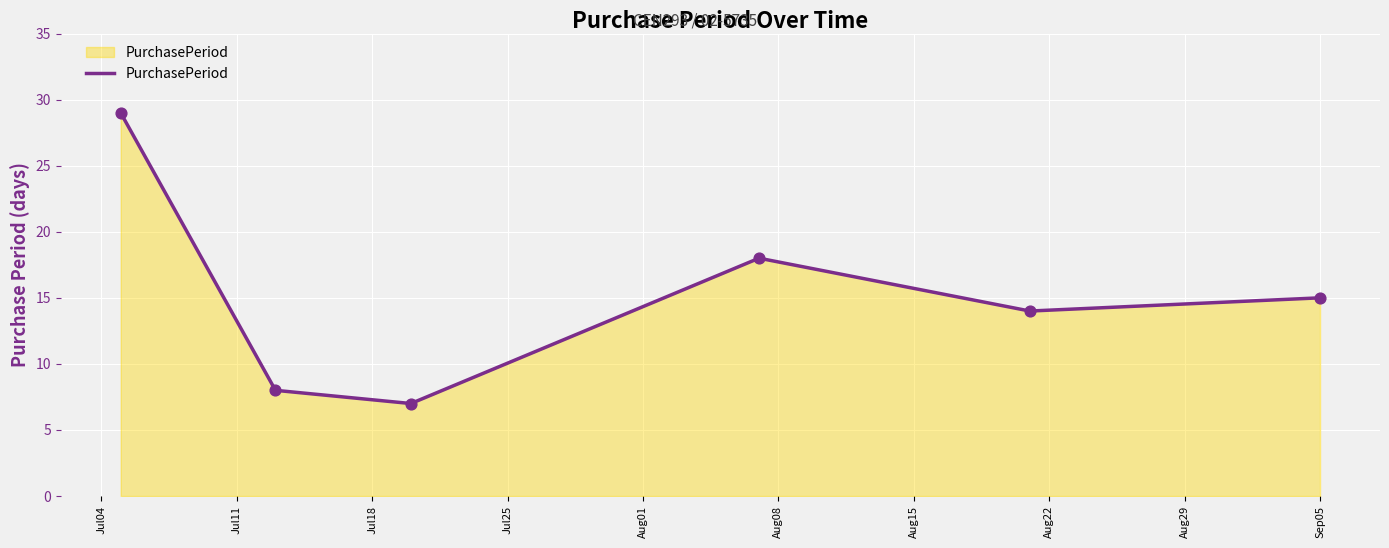

What is the sum of all values?

91